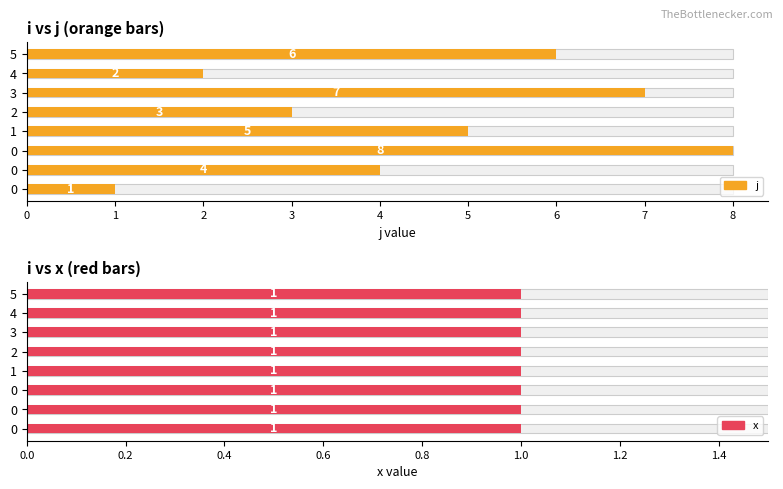

How many groups of bars are there?

8